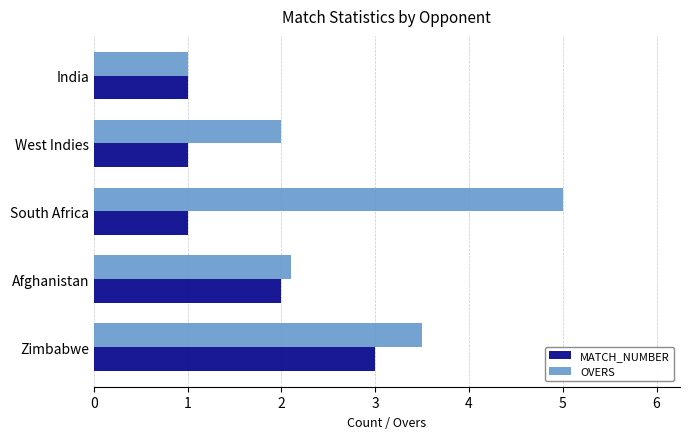

How many series are shown in this chart?

2